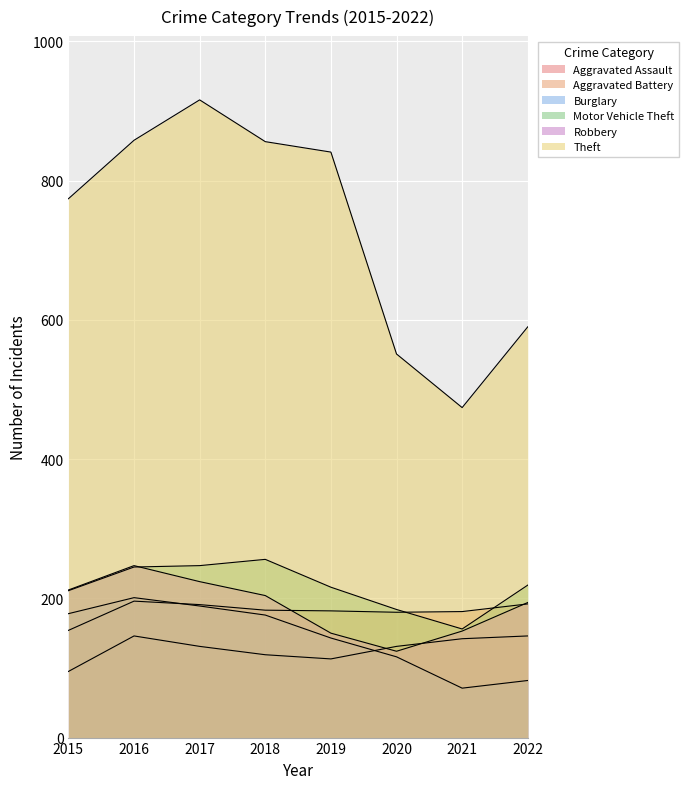

Rank the series at 2021 from lowest to highest value.

Burglary, Aggravated Assault, Robbery, Motor Vehicle Theft, Aggravated Battery, Theft